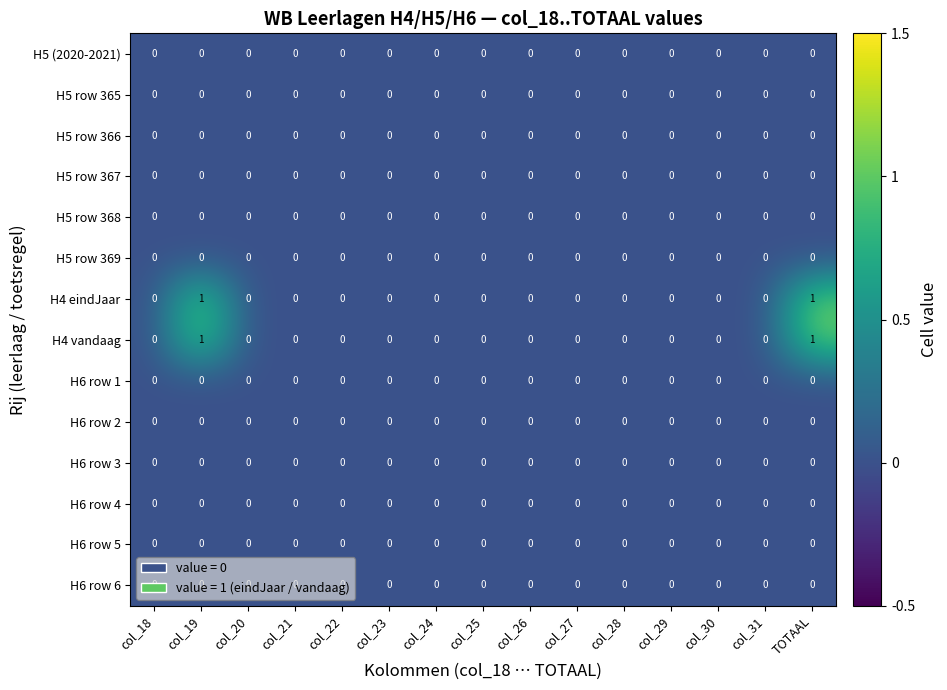

The H5 row 368 series shows 0 at col_31. True or false?

True